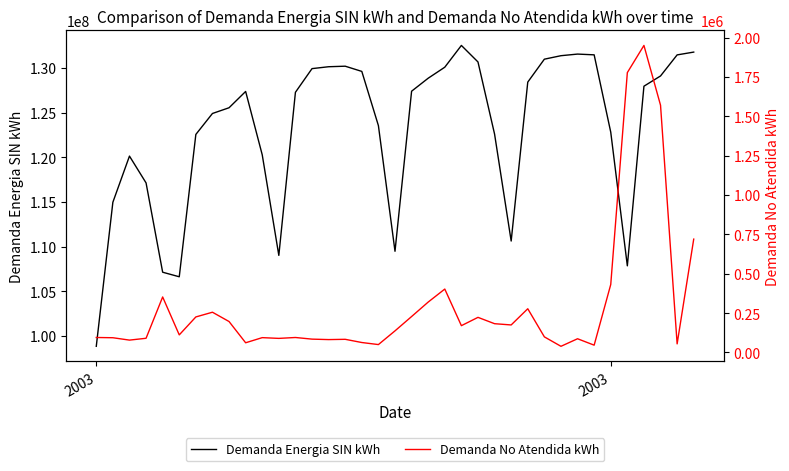

Which series has the largest total across all categories?

Demanda Energia SIN kWh